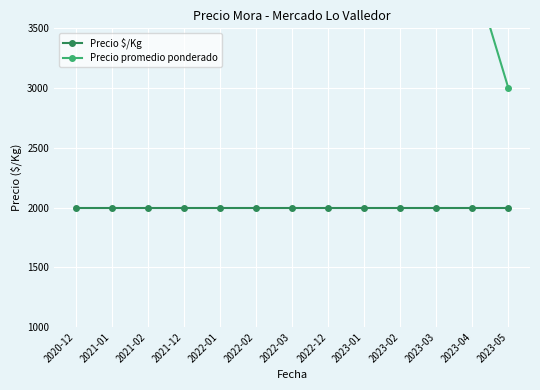

Reading left to right, extract all data points from this chart.

Precio $/Kg: 2000	2000	2000	2000	2000	2000	2000	2000	2000	2000	2000	2000	2000
Precio promedio ponderado: 4000	4000	4000	5000	5000	6000	6000	6000	6000	6000	4000	4000	3000